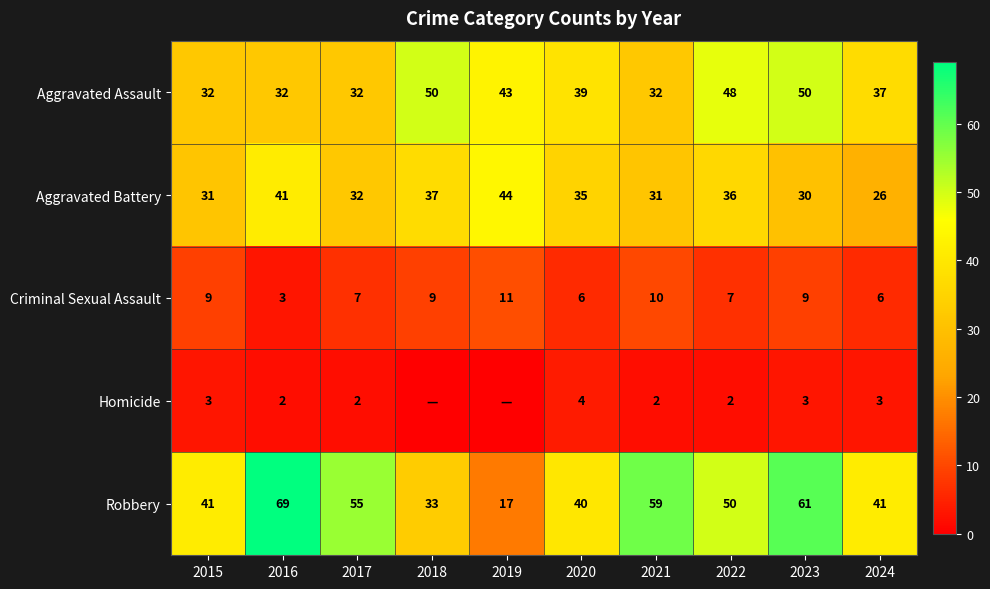

At 2020, list the series in order from smallest to largest.

Homicide, Criminal Sexual Assault, Aggravated Battery, Aggravated Assault, Robbery